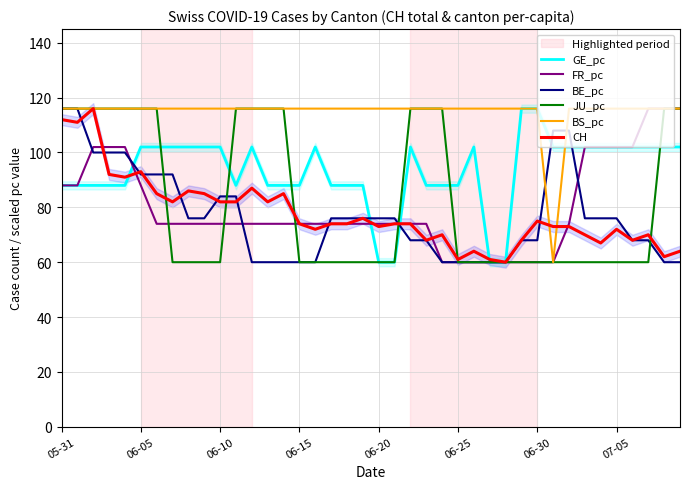

What is the lowest value of the GE_pc series?

60.0